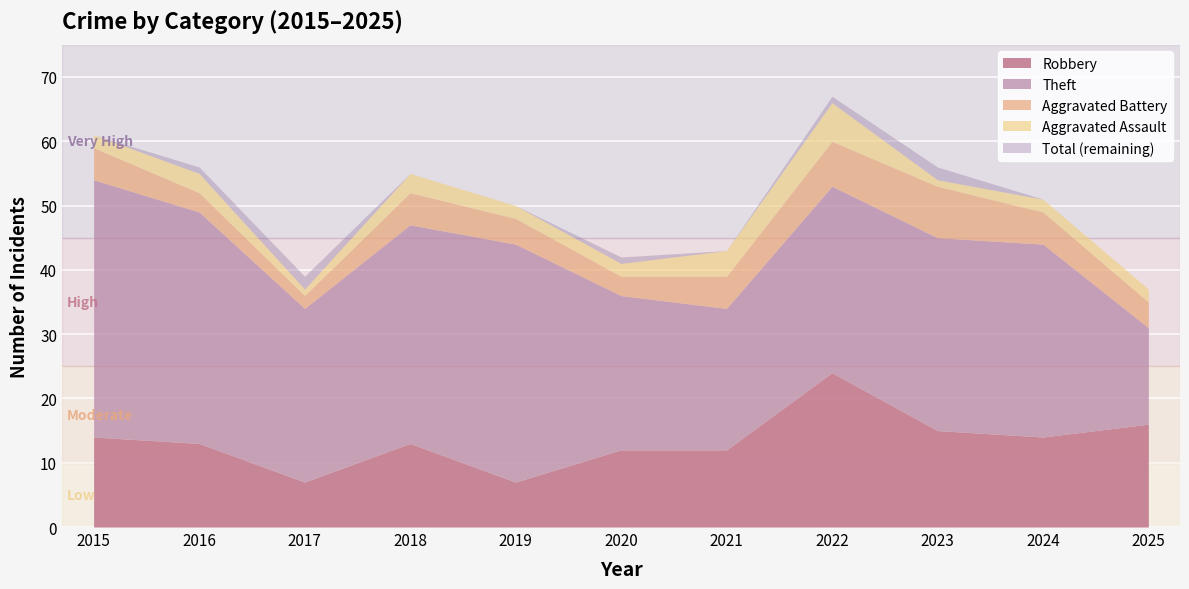

What is the maximum value for Robbery?

24